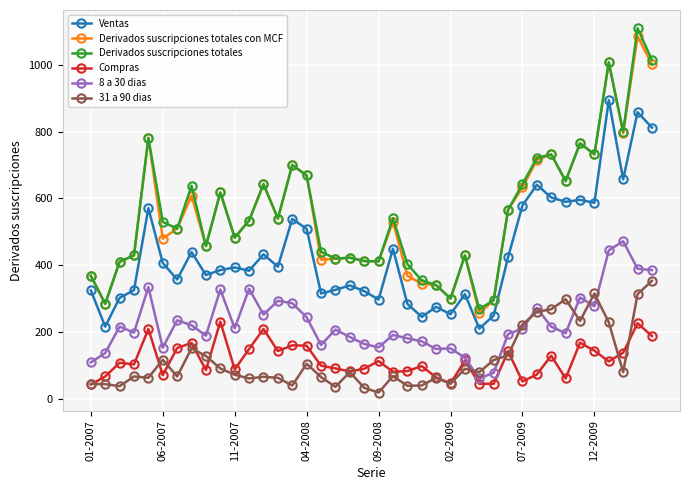

What is the value of the Derivados suscripciones totales con MCF point at the 3rd from the left?

411